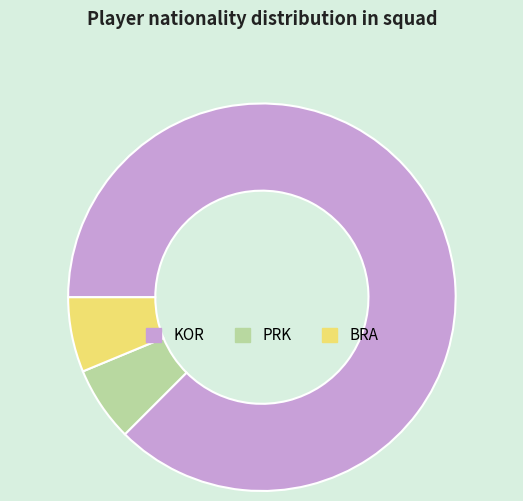

How many segments does this pie chart have?

3